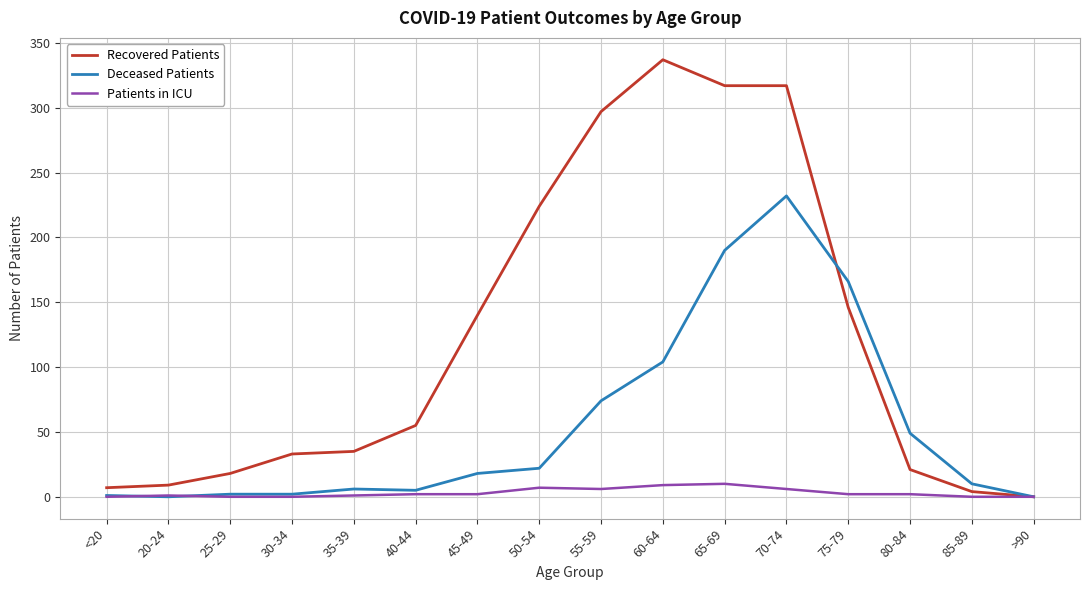

How many values in the Deceased Patients series are below 18?

8